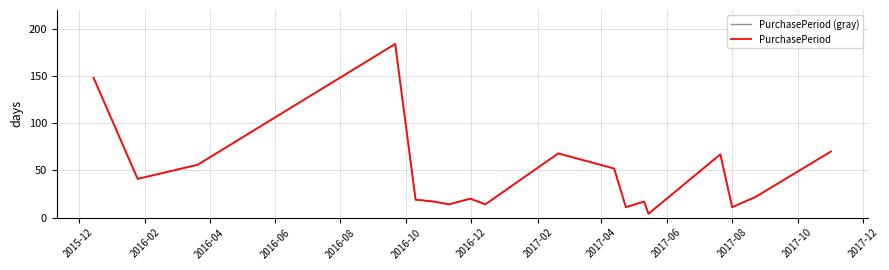

What is the label of the 18th point from the right?

2015-12